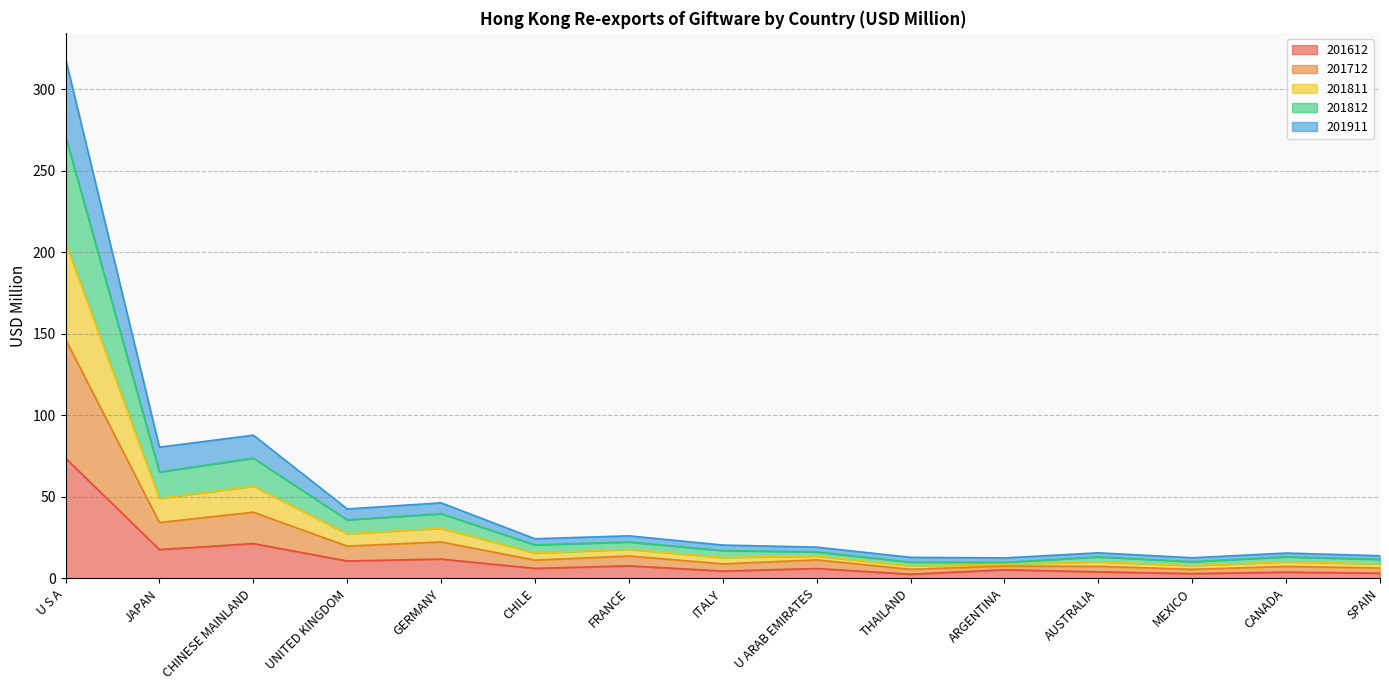

Between U S A and ITALY, which is larger?

U S A